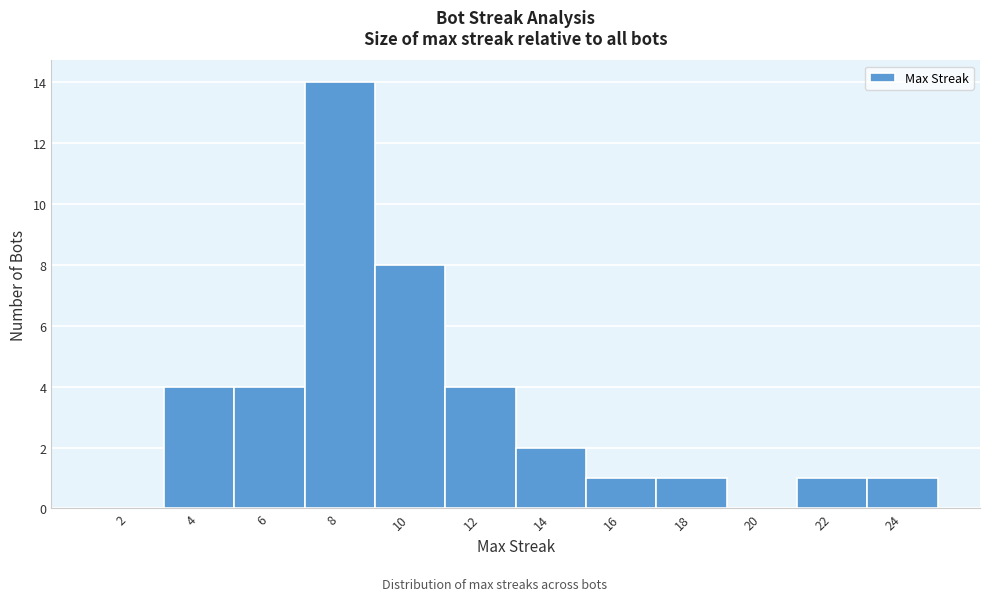

Reading left to right, transcribe all the data shown in this chart.

2=0	4=4	6=4	8=14	10=8	12=4	14=2	16=1	18=1	20=0	22=1	24=1